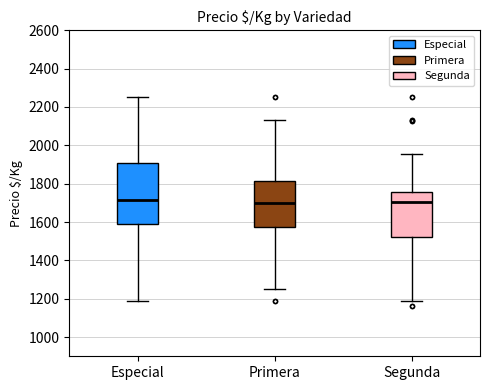

Reading left to right, read every box against the y-axis: the position of its median line, the range the box covers, and the ends of its whiskers. The values are not printed on the chart, so give them approximately, as read against the axis.

Especial: median 1720, box 1580 to 1900, whiskers 1180 to 2260
Primera: median 1700, box 1580 to 1820, whiskers 1260 to 2140
Segunda: median 1700, box 1520 to 1760, whiskers 1180 to 1960